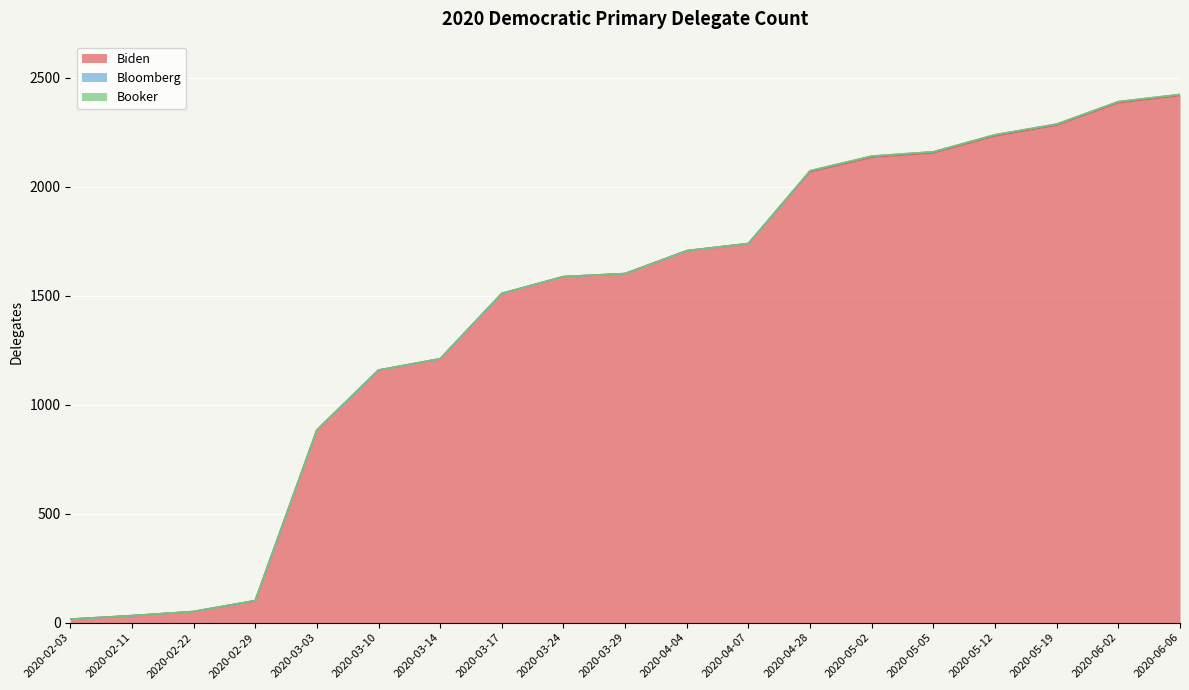

At which category is the sum across all series the highest?

2020-06-06